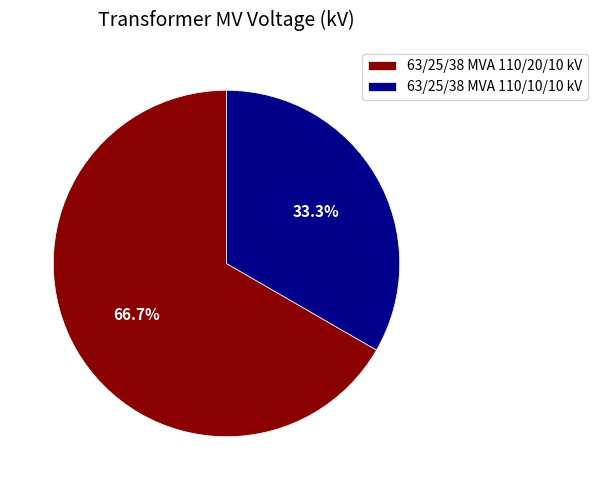

Do 63/25/38 MVA 110/10/10 kV and 63/25/38 MVA 110/20/10 kV together represent more than half of the pie?

Yes